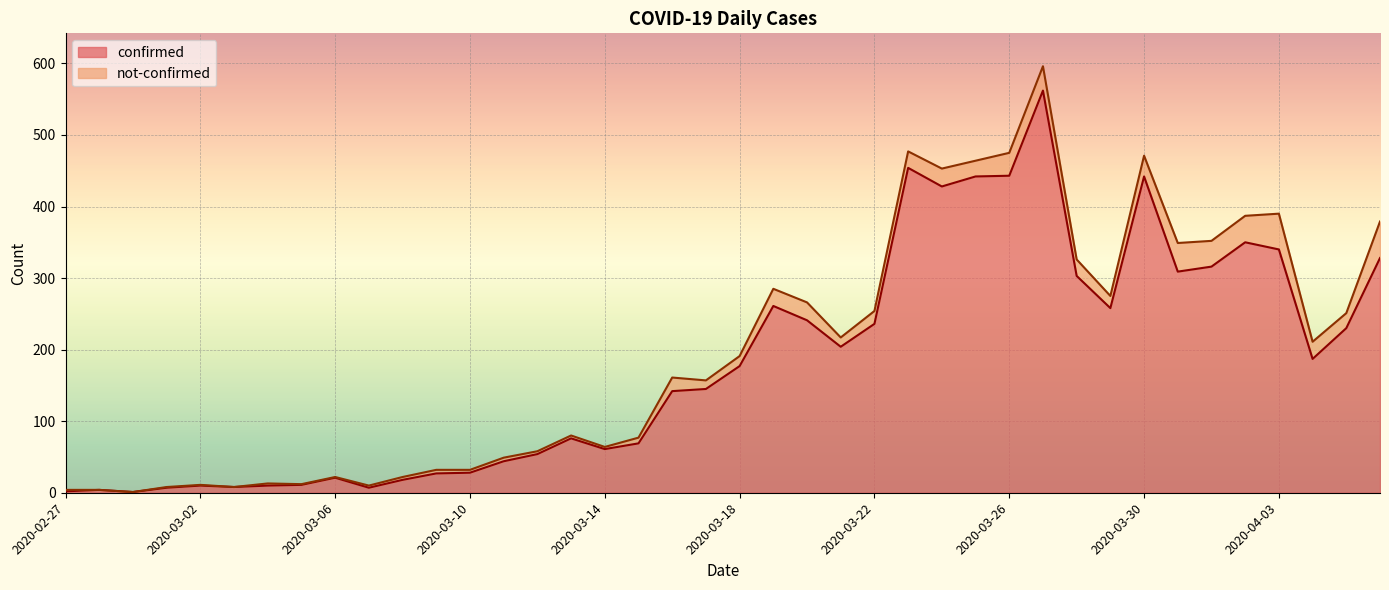

List the labels in order of value, largest first.

2020-03-27, 2020-03-23, 2020-03-26, 2020-03-25, 2020-03-30, 2020-03-24, 2020-04-02, 2020-04-03, 2020-04-06, 2020-04-01, 2020-03-31, 2020-03-28, 2020-03-19, 2020-03-29, 2020-03-20, 2020-03-22, 2020-04-05, 2020-03-21, 2020-04-04, 2020-03-18, 2020-03-17, 2020-03-16, 2020-03-13, 2020-03-15, 2020-03-14, 2020-03-12, 2020-03-11, 2020-03-10, 2020-03-09, 2020-03-06, 2020-03-08, 2020-03-05, 2020-03-02, 2020-03-04, 2020-03-03, 2020-03-01, 2020-03-07, 2020-02-28, 2020-02-27, 2020-02-29